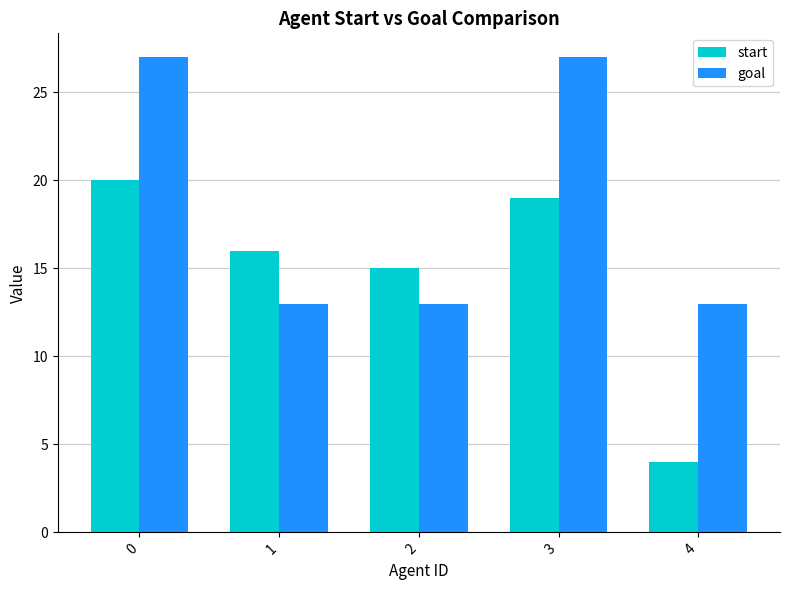

What value does the start series have at 2?

15